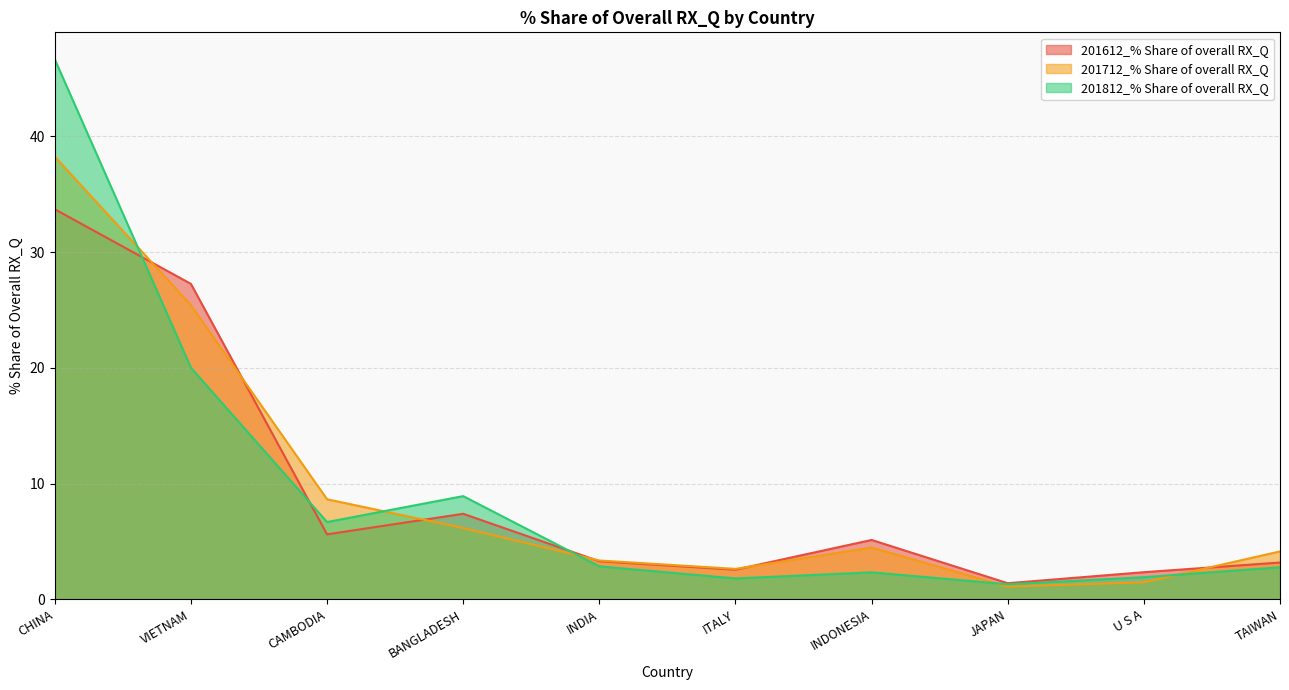

What position from the left is U S A?

9